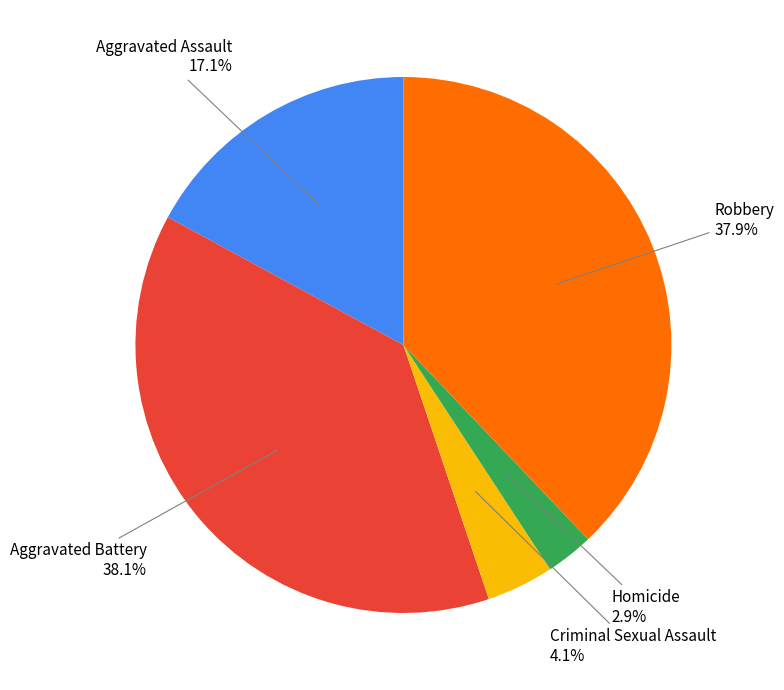

The Robbery slice represents 38% of the pie. True or false?

True